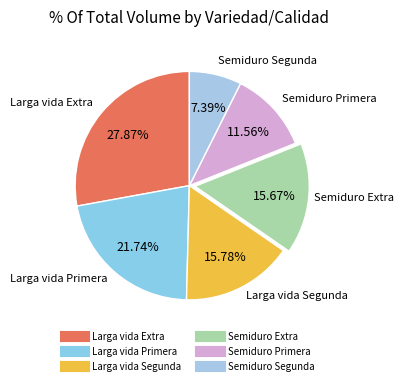

How many slices are in this pie chart?

6